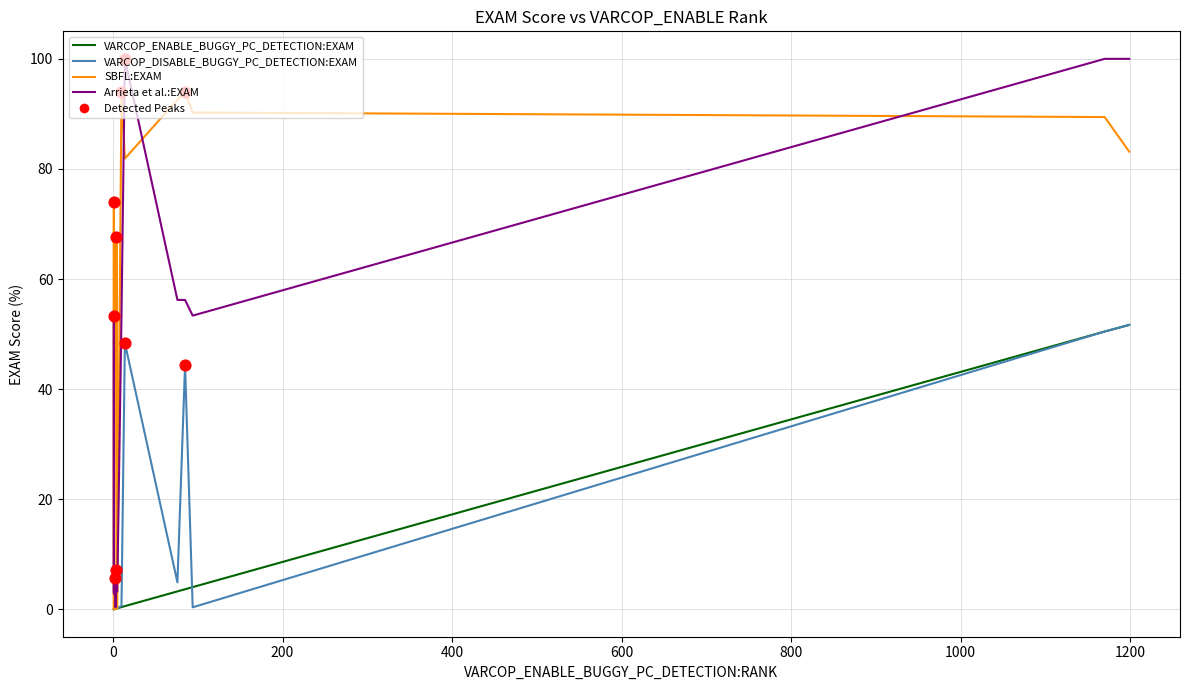

Which series contains the lowest Y value?

VARCOP_ENABLE_BUGGY_PC_DETECTION:EXAM